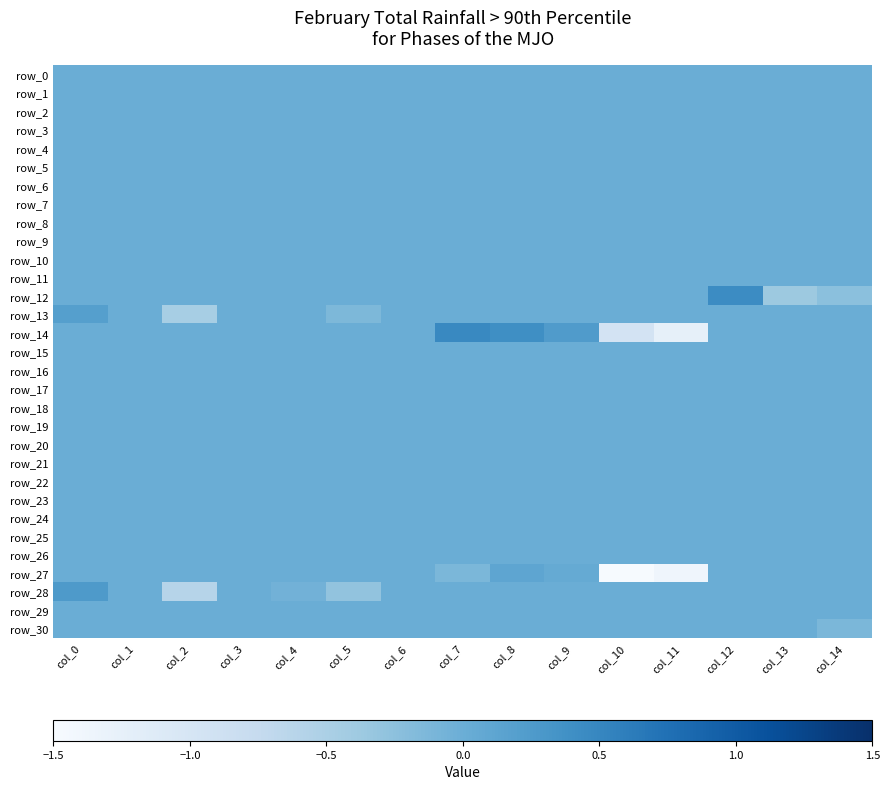

How many data points in row_30 are less than 0?

1